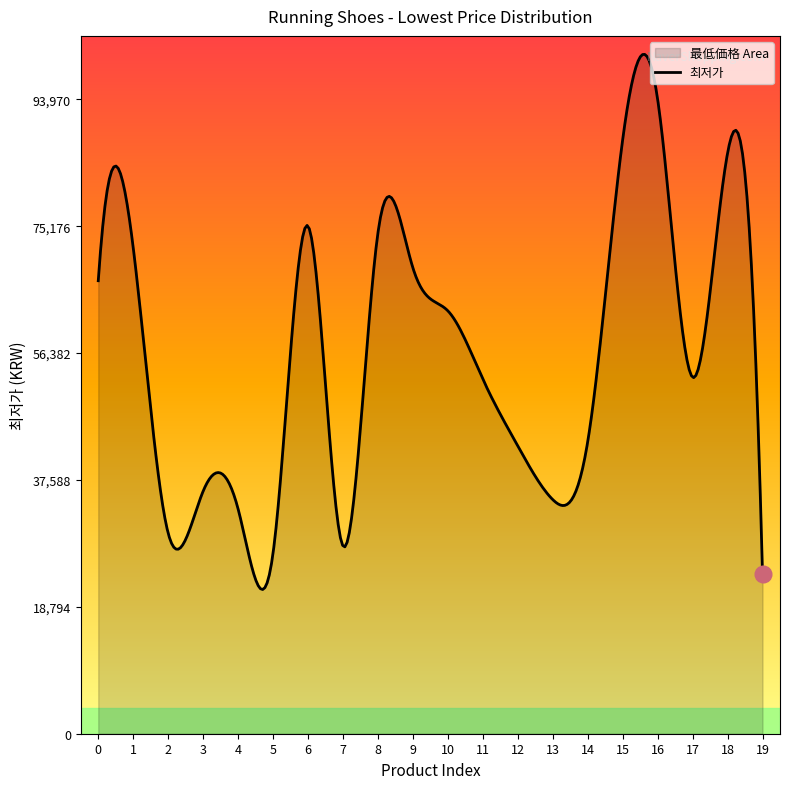

Rank the categories by value from lowest to highest.

19, 5, 7, 2, 4, 13, 3, 12, 14, 11, 17, 10, 0, 9, 1, 8, 6, 18, 15, 16